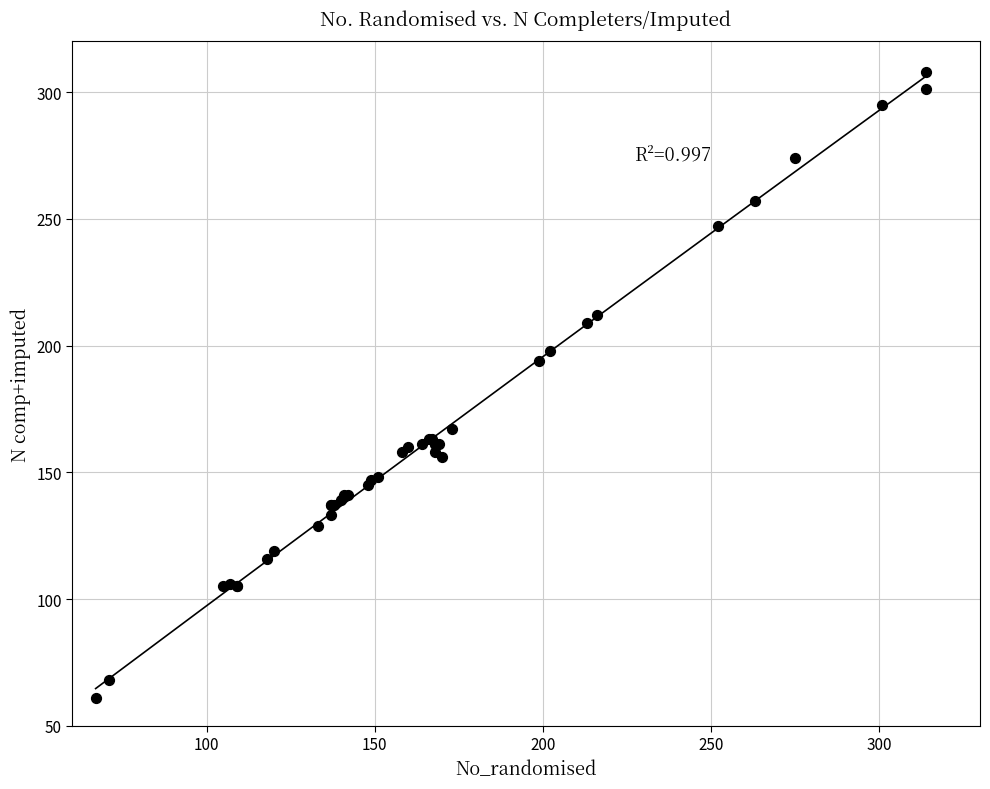

What Y value in the scatter plot is closest to 184?

194